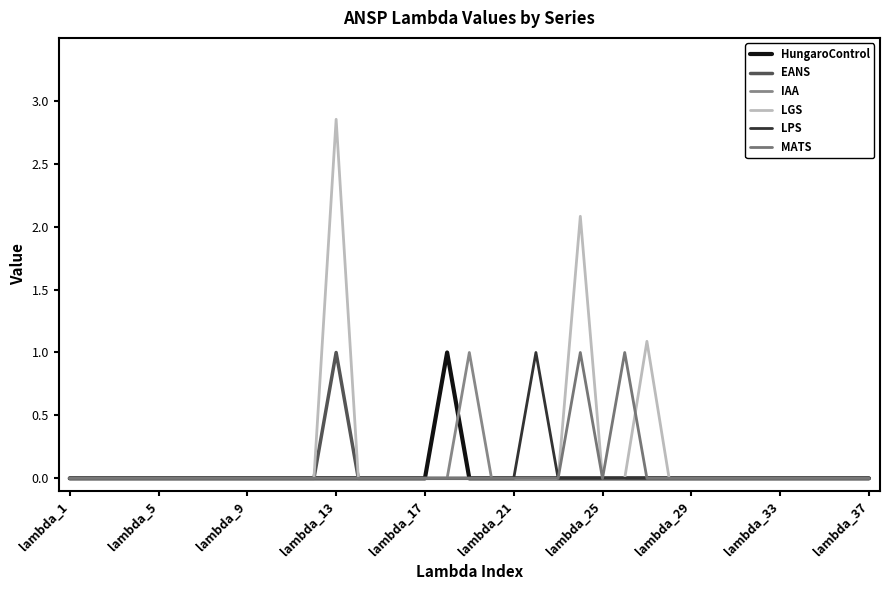

True or false: LPS and EANS cross at least once.

False